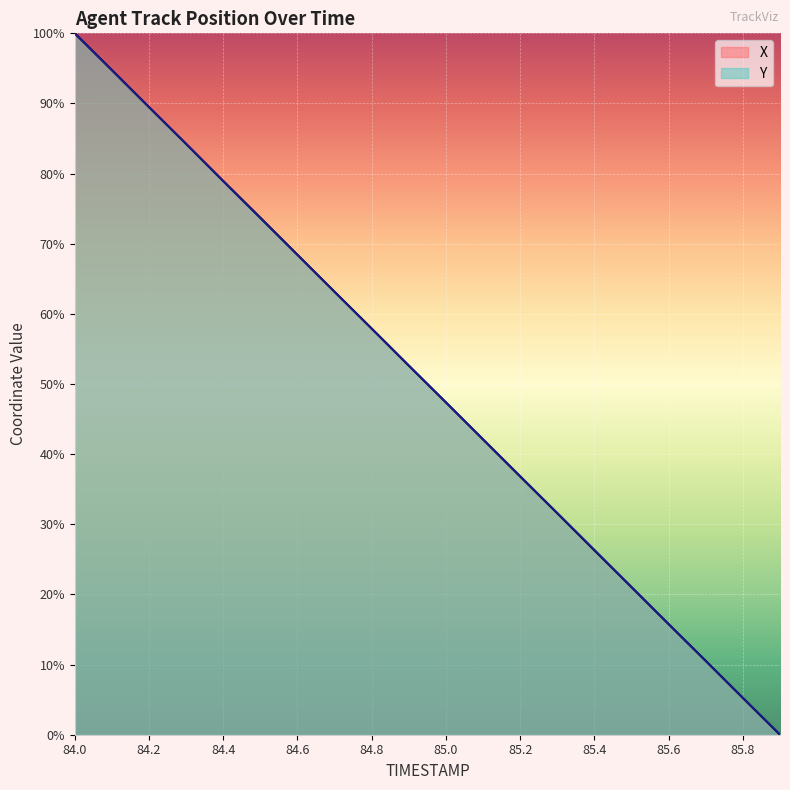

Reading left to right, list all the values displayed in this chart.

X: 100.0	94.8	89.5	84.2	79.0	73.7	68.4	63.1	57.9	52.6	47.4	42.1	36.8	31.6	26.3	21.0	15.8	10.5	5.2	0.0
Y: 100.0	94.7	89.5	84.2	78.9	73.7	68.4	63.1	57.9	52.6	47.4	42.1	36.9	31.6	26.3	21.0	15.8	10.5	5.3	0.0